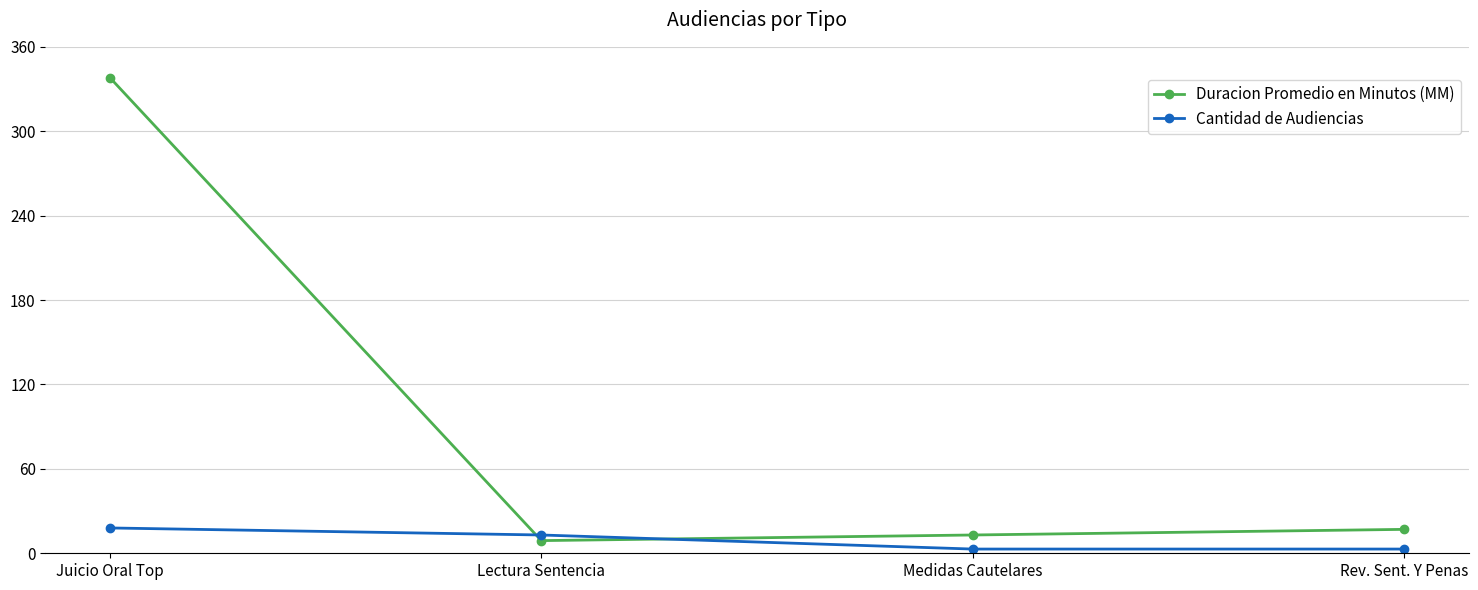

Between which two adjacent categories do Duracion Promedio en Minutos (MM) and Cantidad de Audiencias first intersect?

Juicio Oral Top and Lectura Sentencia